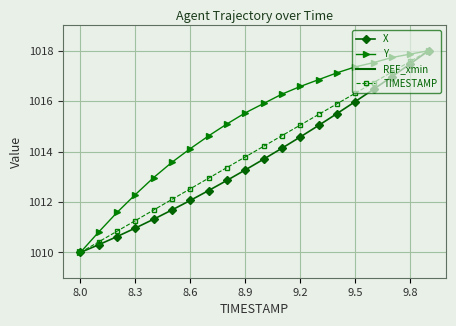

True or false: TIMESTAMP has more than 0 points higher than both neighbors.

False